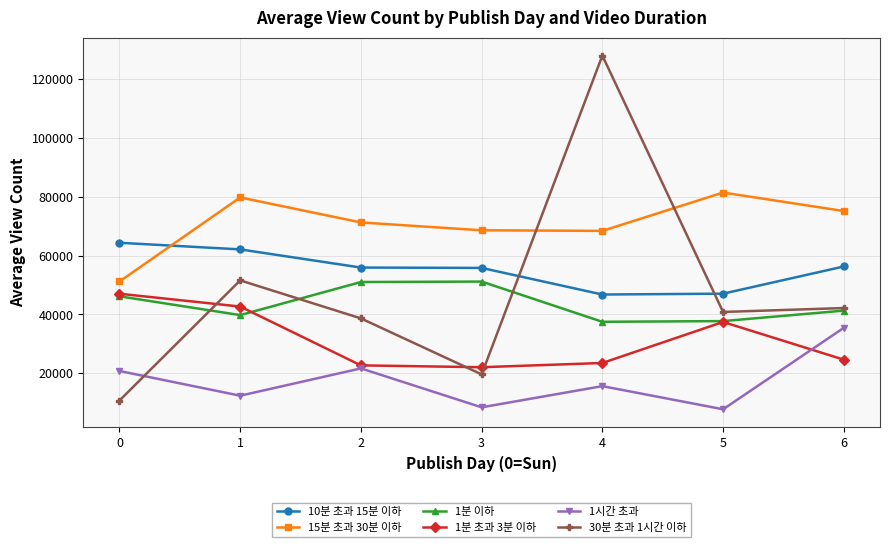

What is the value of the 1시간 초과 point at the 2nd from the left?

12363.3